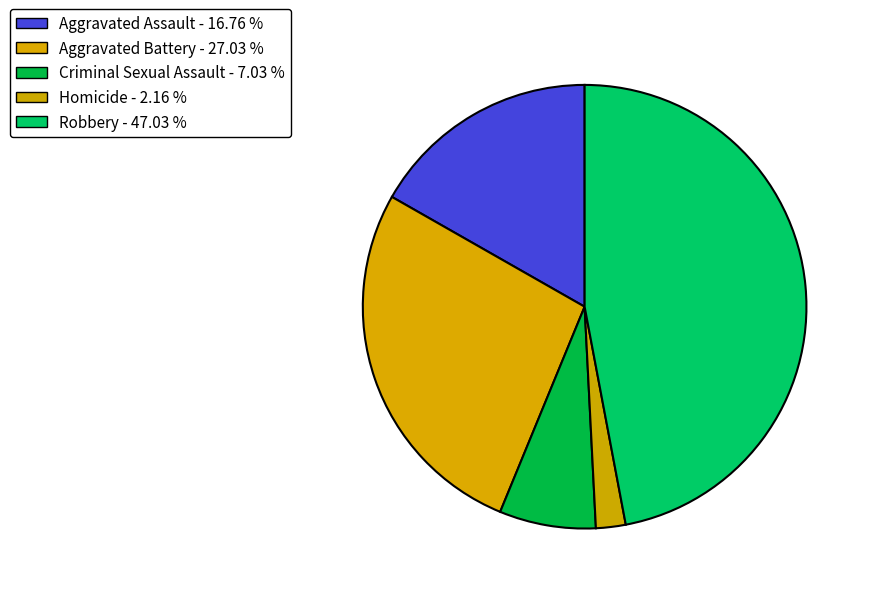

Rank the categories by value from highest to lowest.

Robbery, Aggravated Battery, Aggravated Assault, Criminal Sexual Assault, Homicide